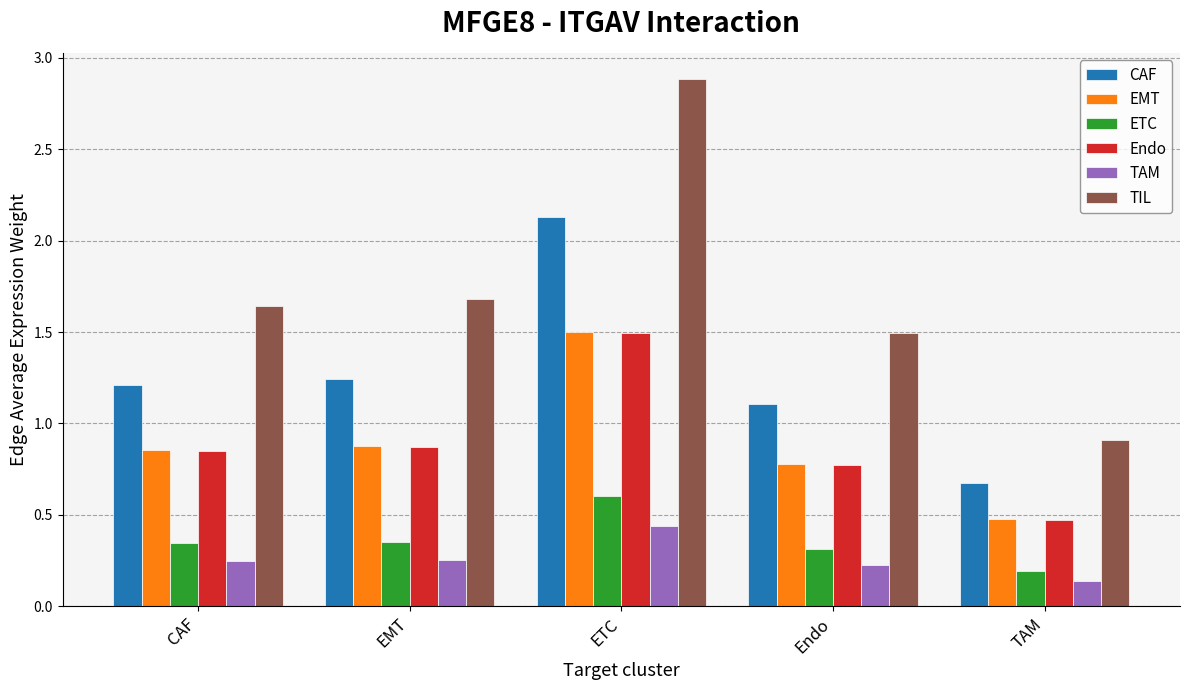

At which category does the chart reach its minimum across all series?

TAM